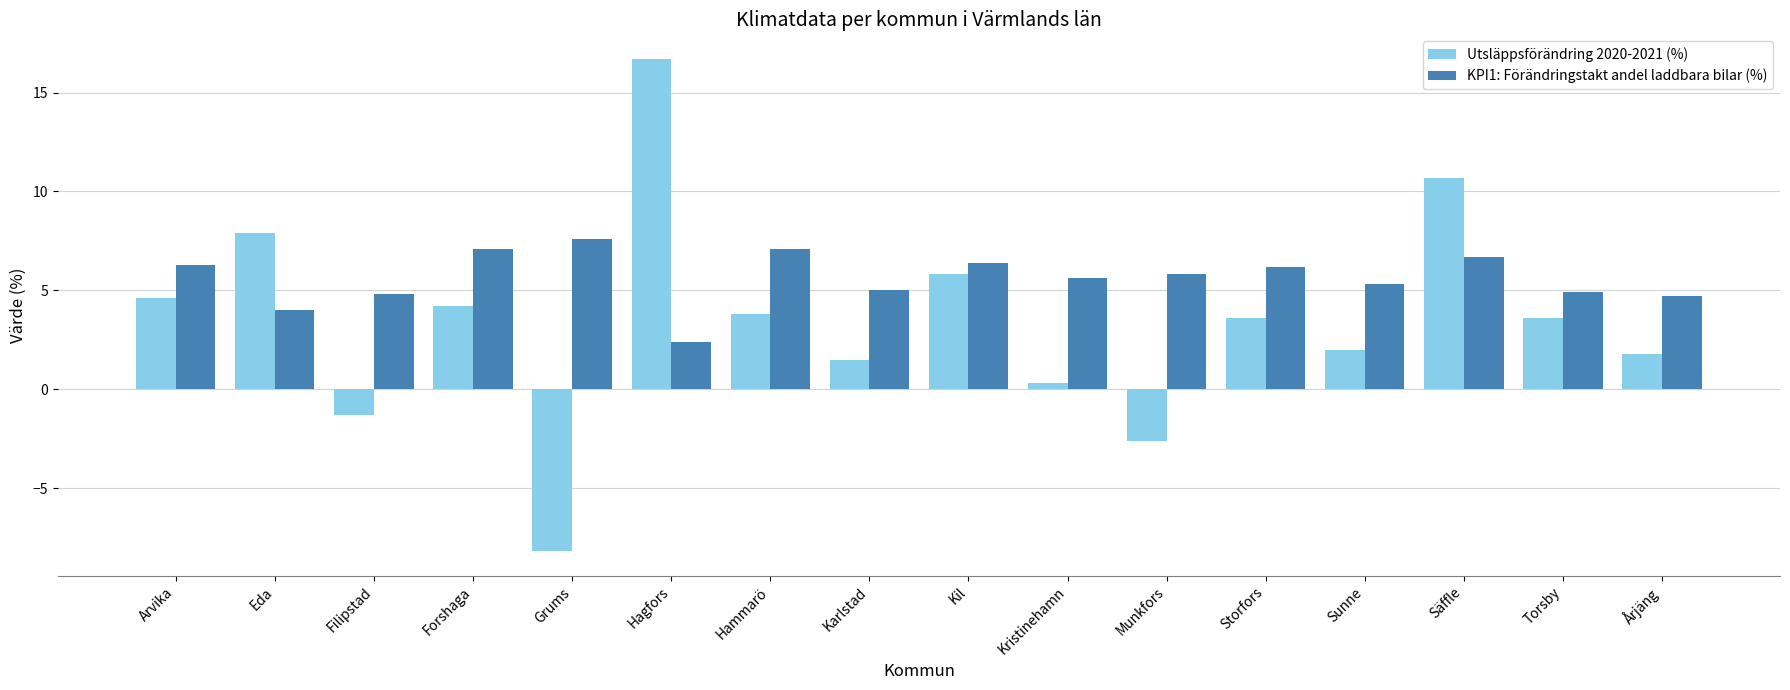

How many groups of bars are there?

16